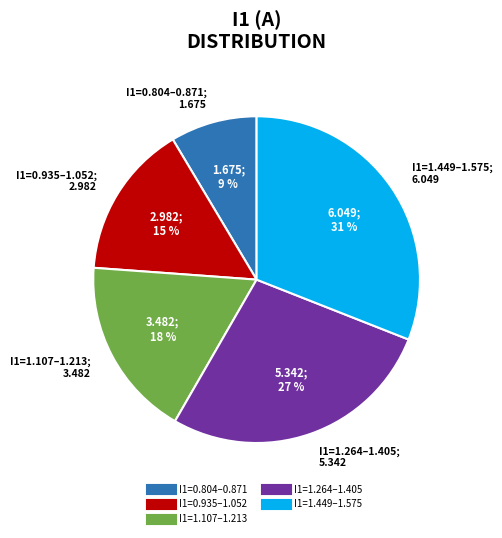

How many segments does this pie chart have?

5